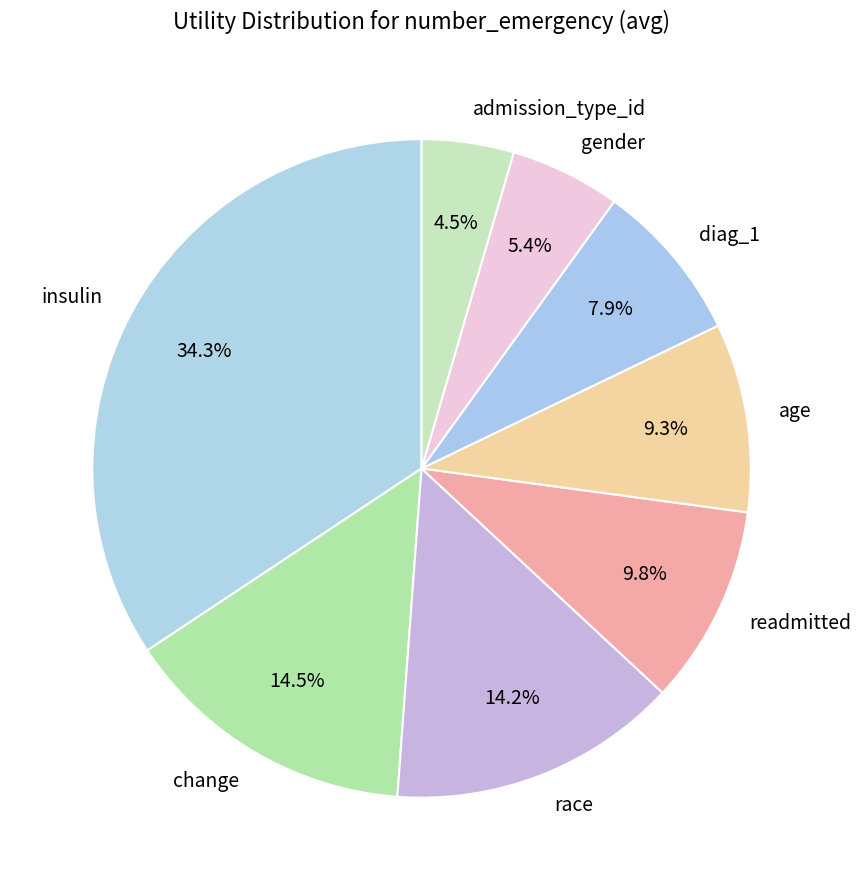

How many segments does this pie chart have?

8